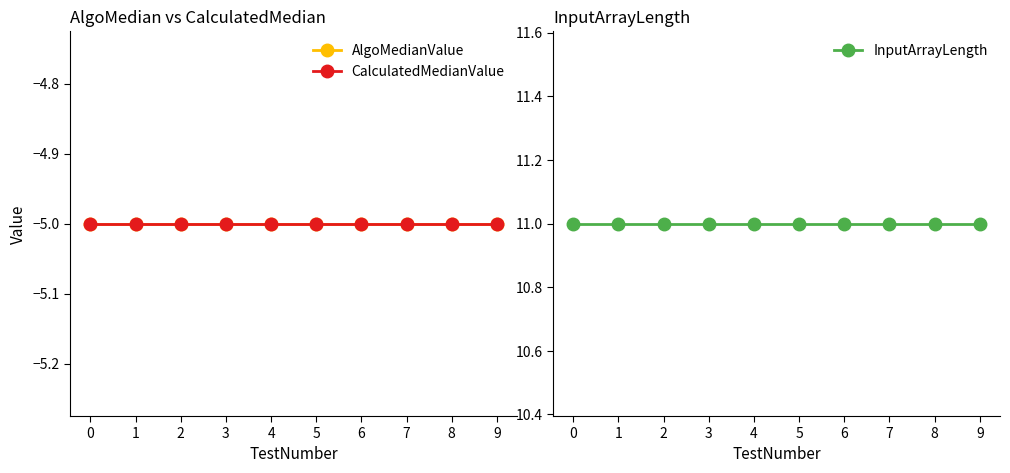

Which series changed the most between 2 and 3?

AlgoMedianValue